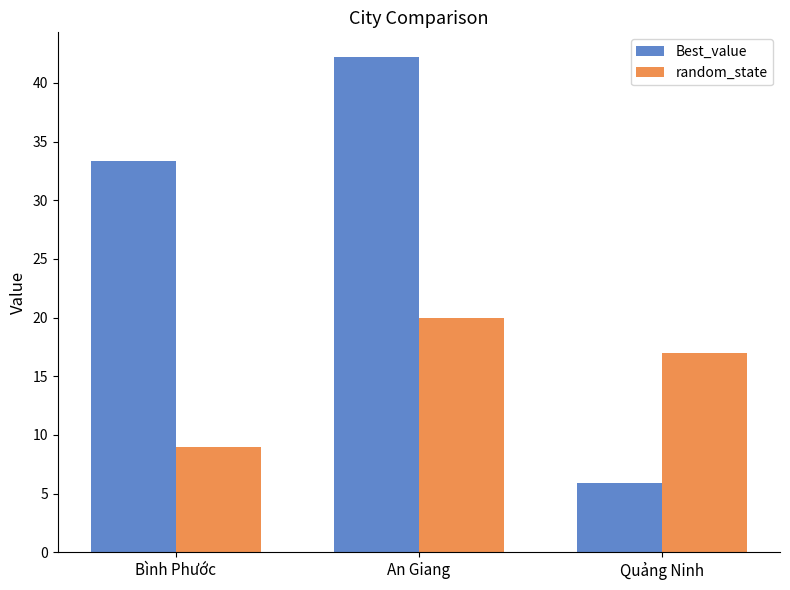

How many distinct data groups are displayed?

2